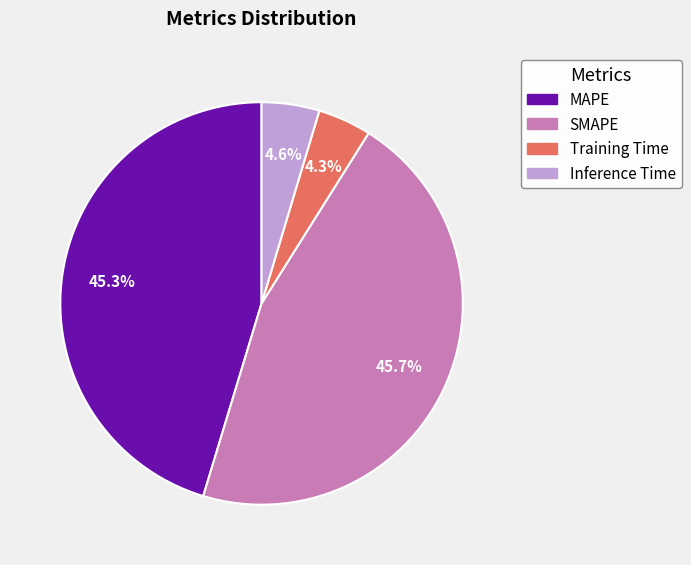

To the nearest percent, what is the difference between the largest and smallest slice percentages?

41%